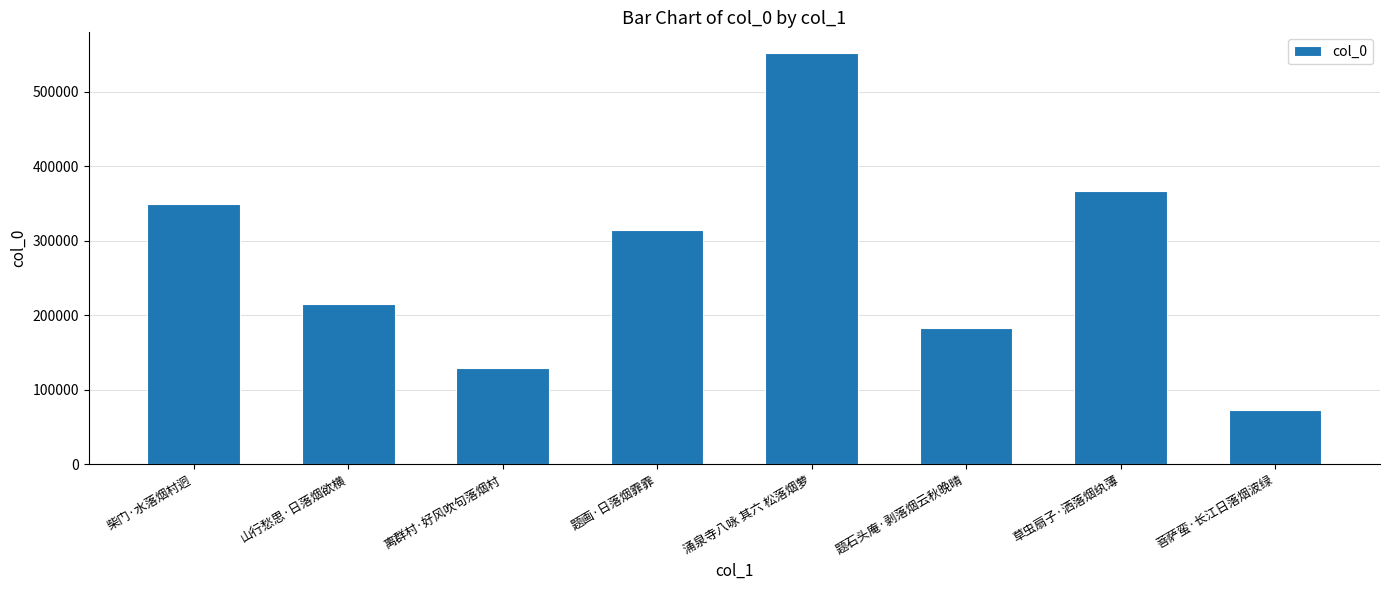

List the labels in order of value, smallest first.

菩萨蛮·长江日落烟波绿, 离群村·好风吹句落烟村, 题石头庵·剥落烟云秋晚晴, 山行愁思·日落烟欲横, 题画·日落烟霏霏, 柴门·水落烟村迥, 草虫扇子·洒落烟纨薄, 涌泉寺八咏 其六 松落烟萝